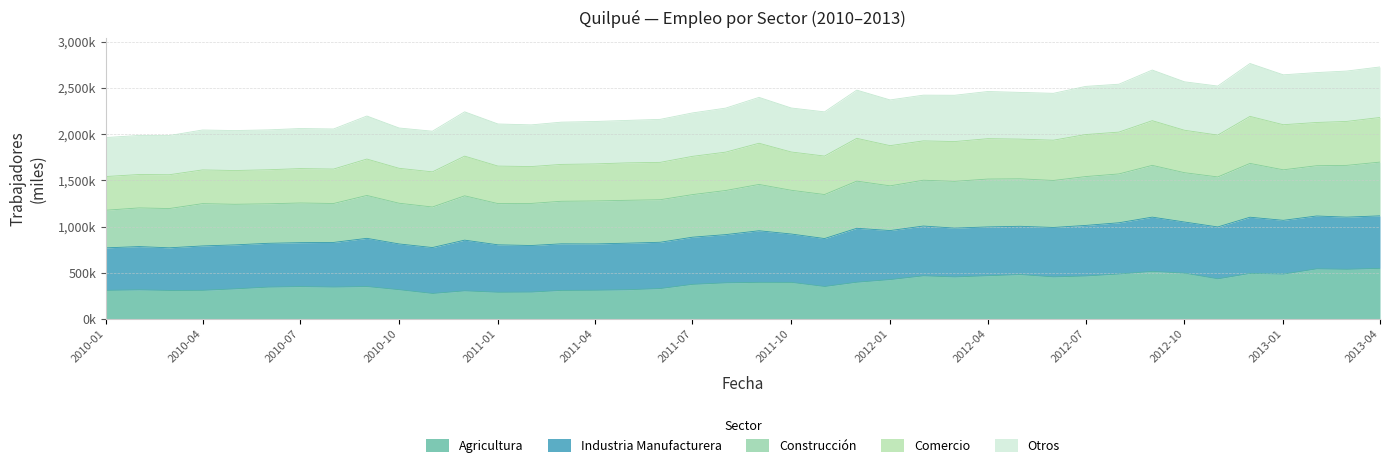

What is the sum of the Agricultura values at 2010-04 and 2012-05?

790.0